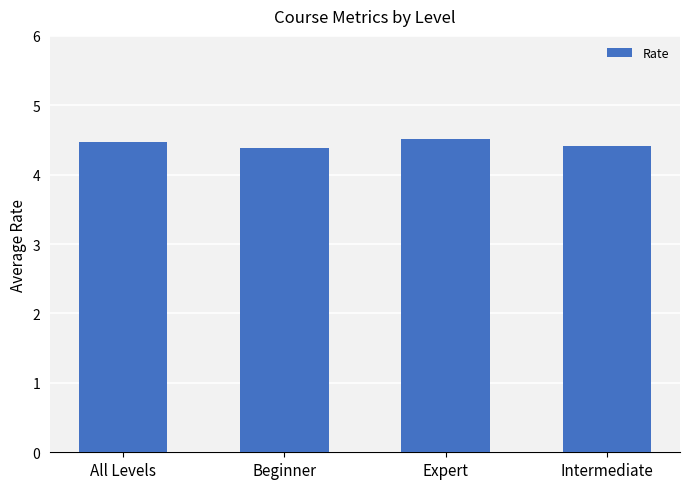

Is it true that the value at Beginner is 4.4?

True